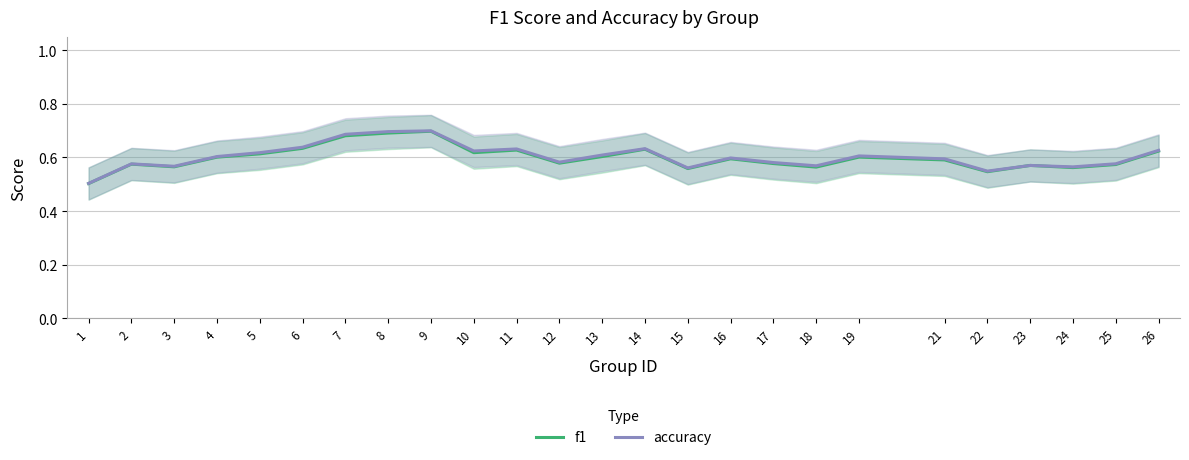

Is this an area chart (filled region under the line)?

No